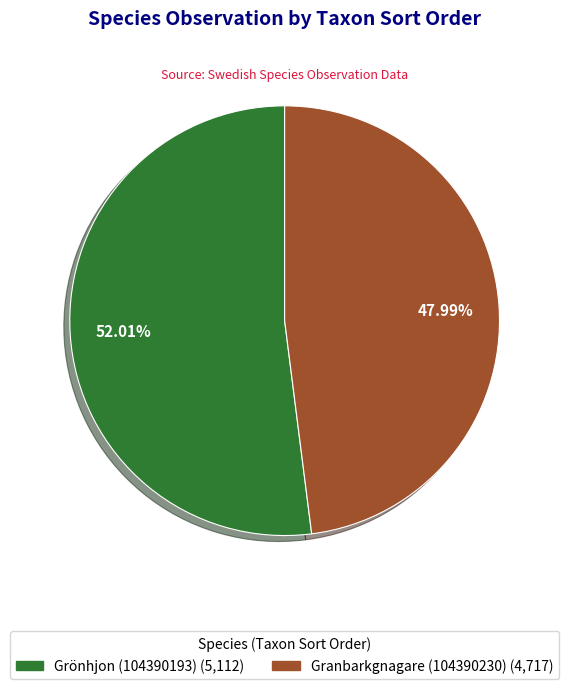

Which category accounts for the majority?

Grönhjon (104390193)